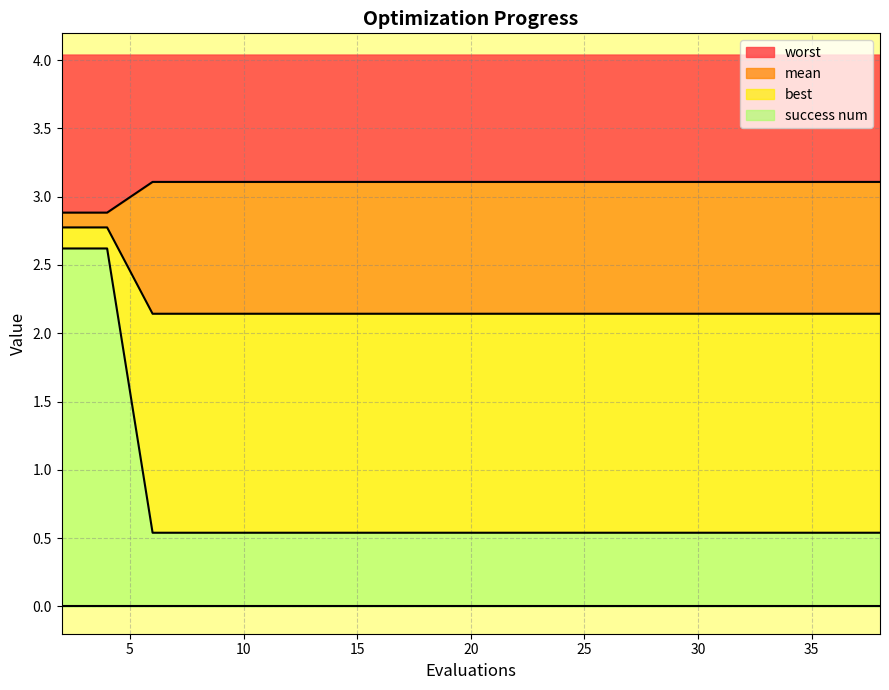

Is it true that mean equals 3.1 at 18?

True